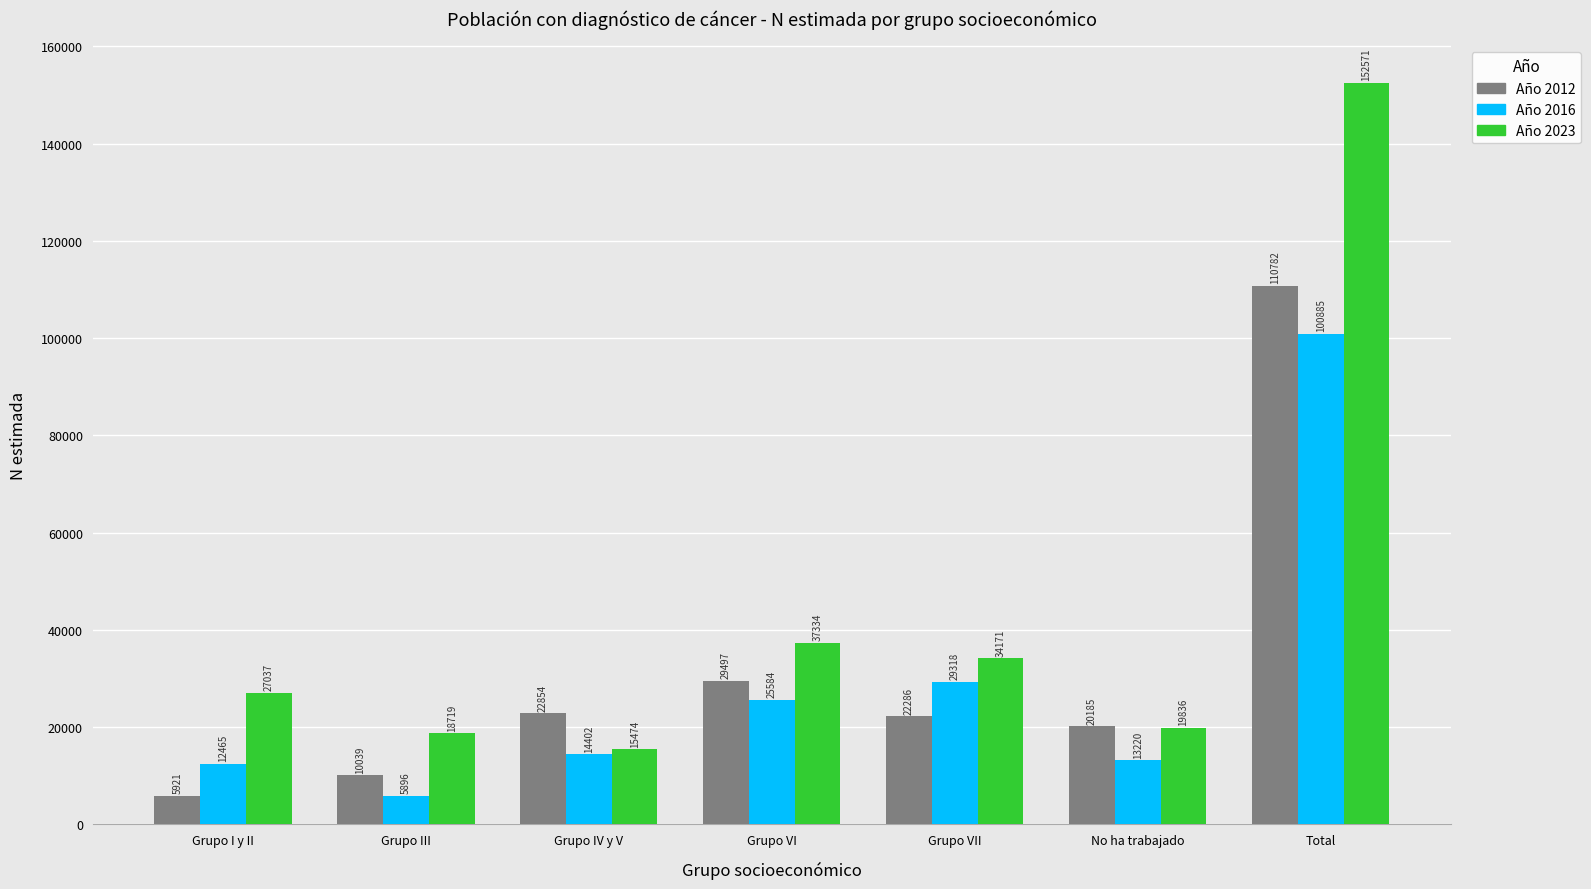

Reading left to right, transcribe all the data shown in this chart.

Año 2012: 5921	10039	22854	29497	22286	20185	110782
Año 2016: 12465	5896	14402	25584	29318	13220	100885
Año 2023: 27037	18719	15474	37334	34171	19836	152571